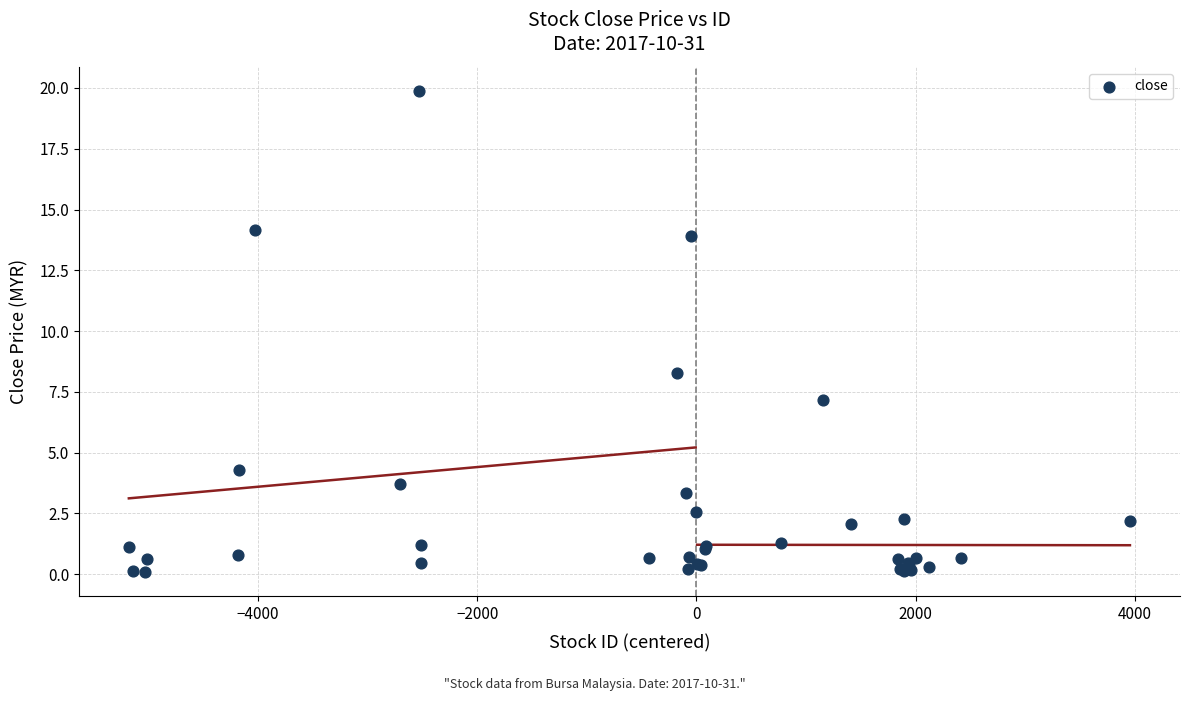

What Y value in the scatter plot is closest to 9?

8.3